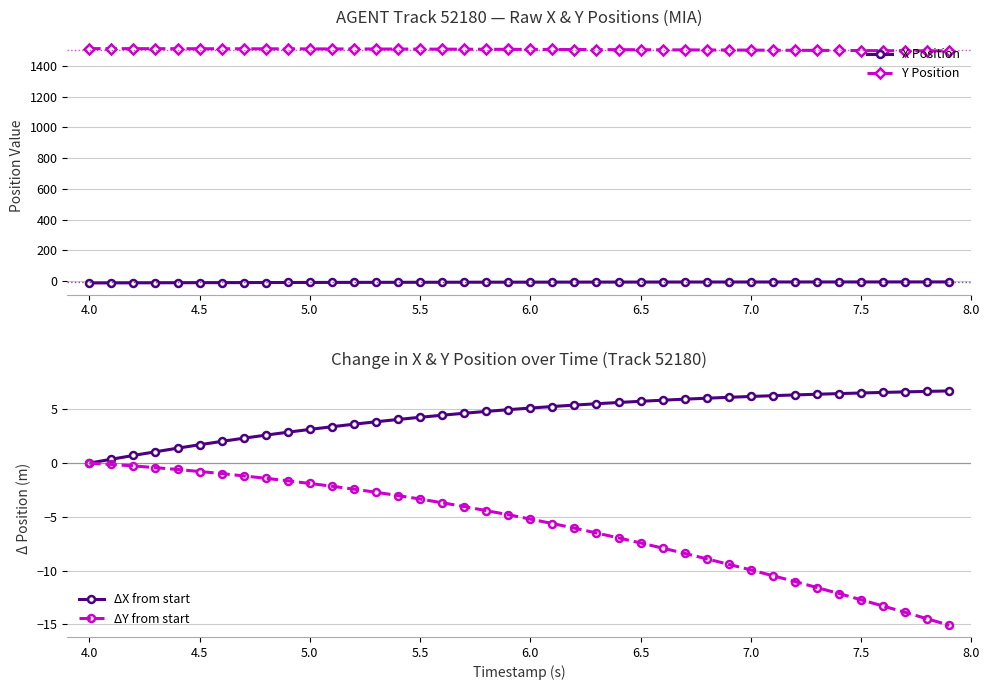

List the series in order of their peak value, lowest first.

X Position, ΔY from start, ΔX from start, Y Position